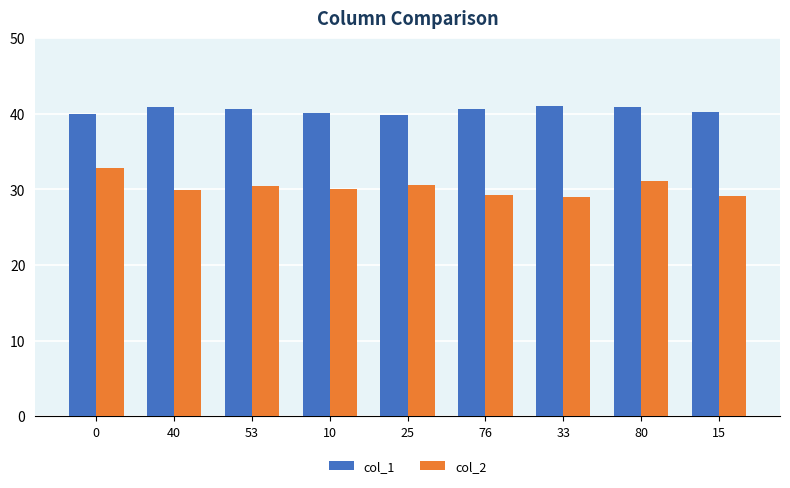

What is the label of the 4th bar from the right?

76